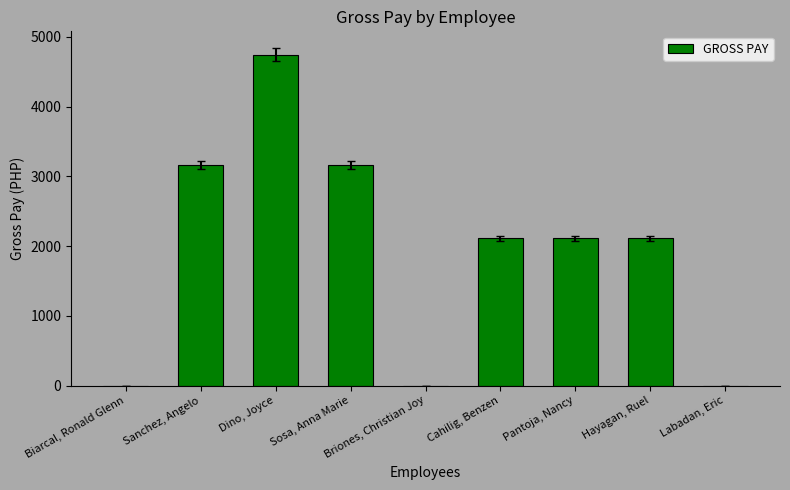

What is the ratio of the value at Cahilig, Benzen to the value at Sosa, Anna Marie?

0.7